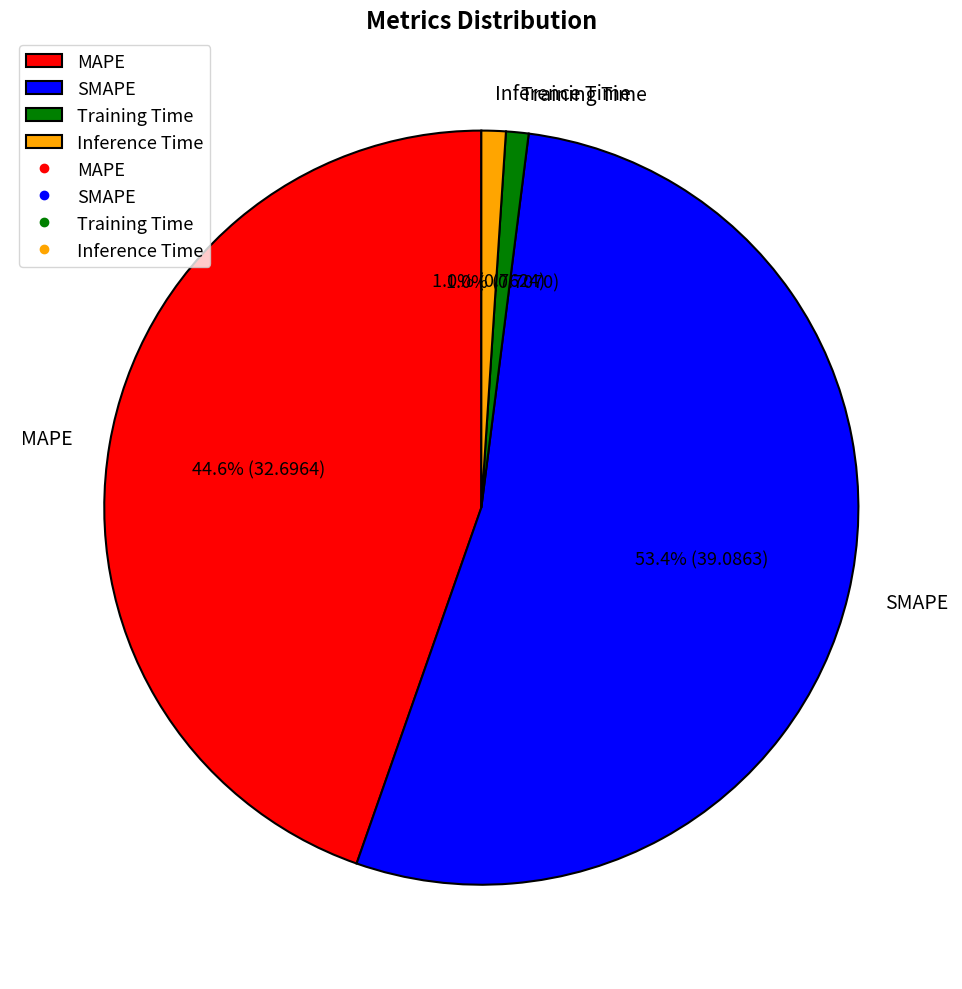

Is the sum of Inference Time and Training Time greater than half?

No